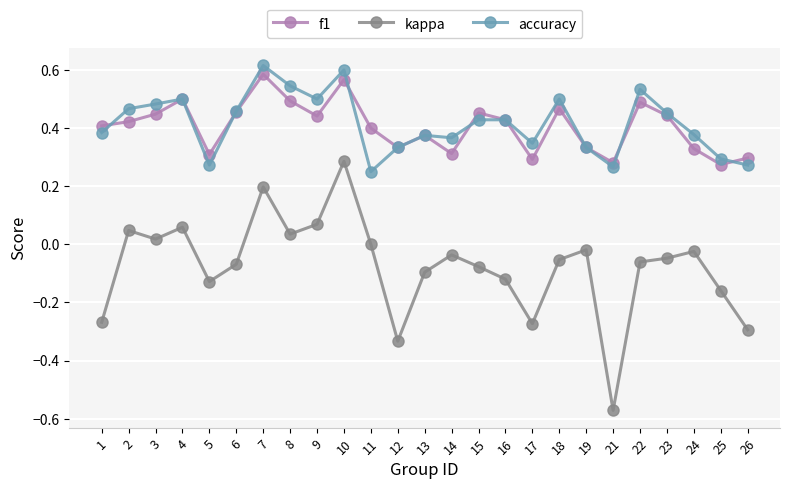

True or false: kappa and f1 intersect in this chart.

False